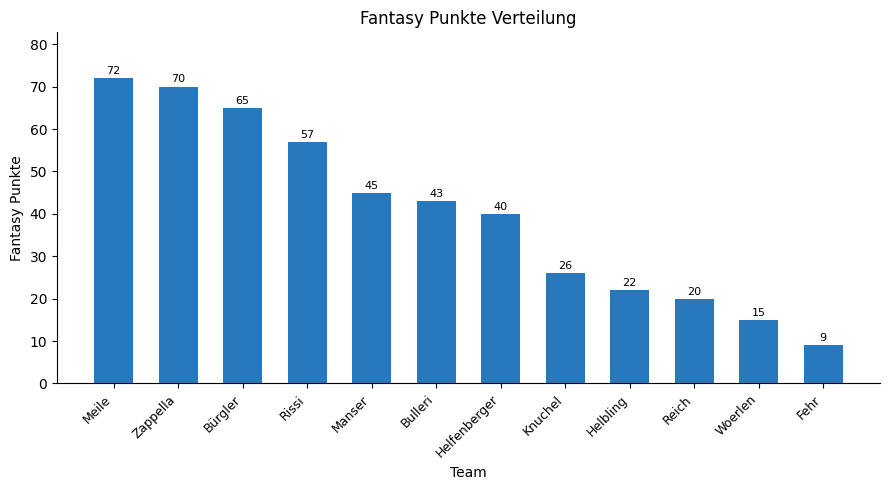

The value at Knuchel is 26. True or false?

True